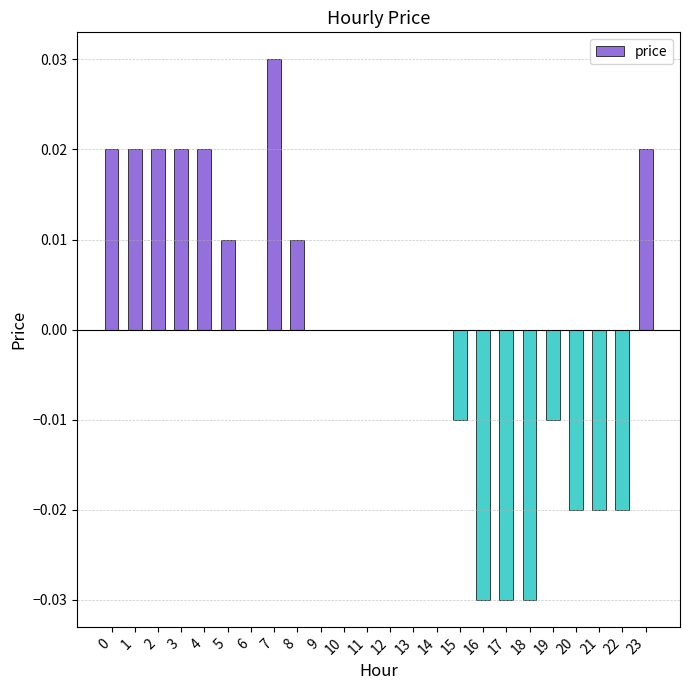

Which category has the highest value across all series?

7